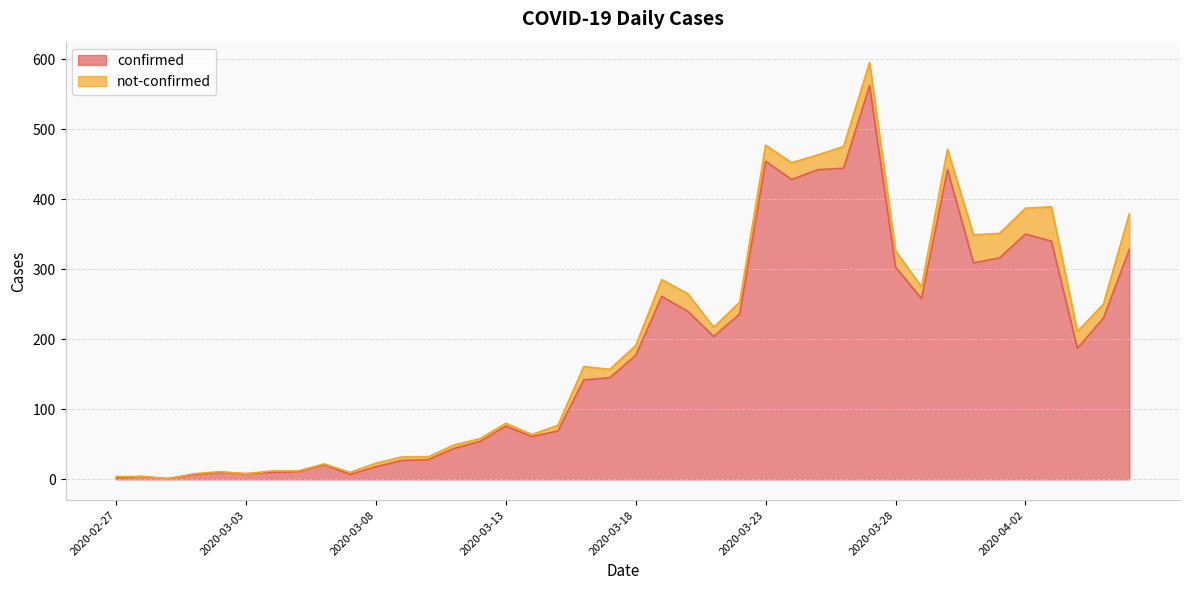

At which category does the chart reach its peak across all series?

2020-03-27